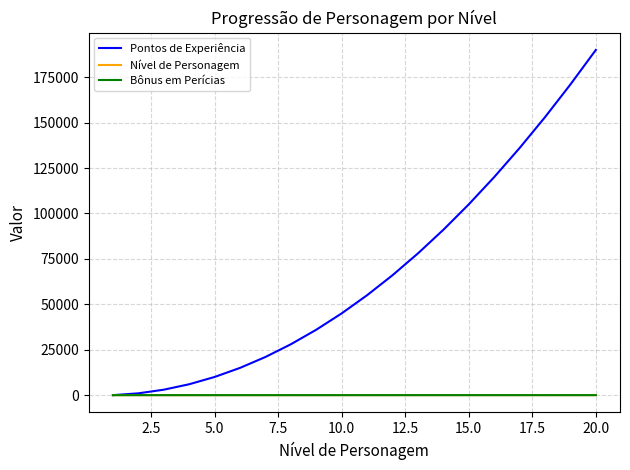

Which series has the largest total across all categories?

Pontos de Experiência